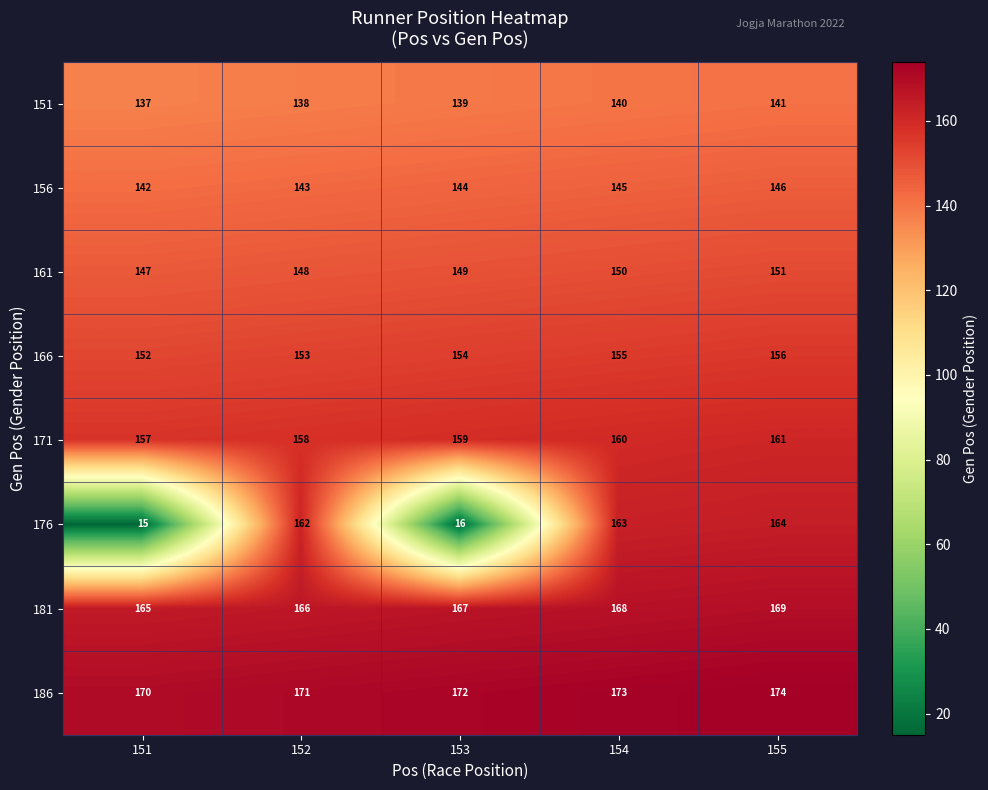

Which series has the largest range (max minus min)?

176